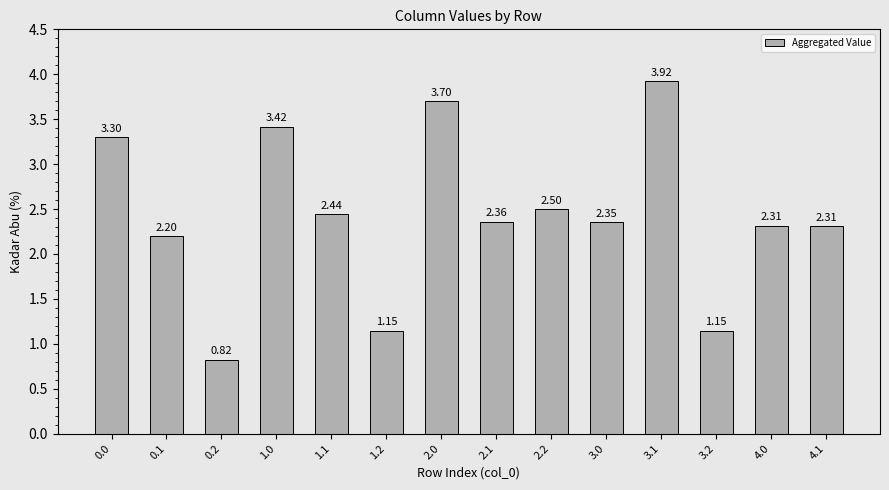

Approximately how many times larger is the value at 1.2 compared to 1.1?

0.5